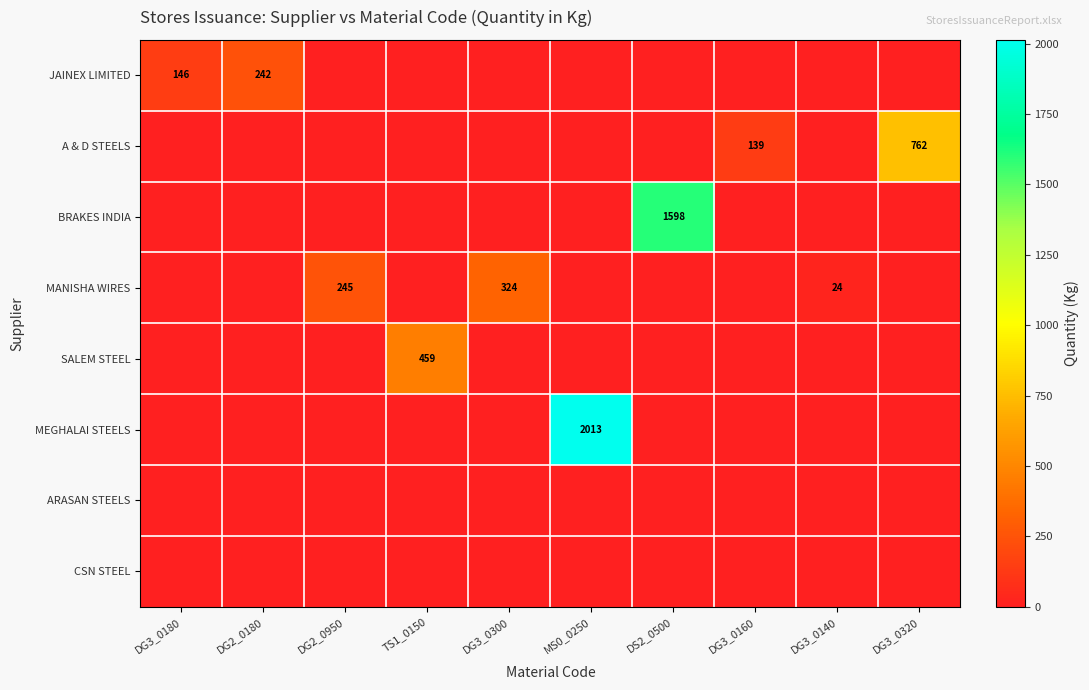

Which has a higher value, DS2_0500 or DG3_0300?

DS2_0500